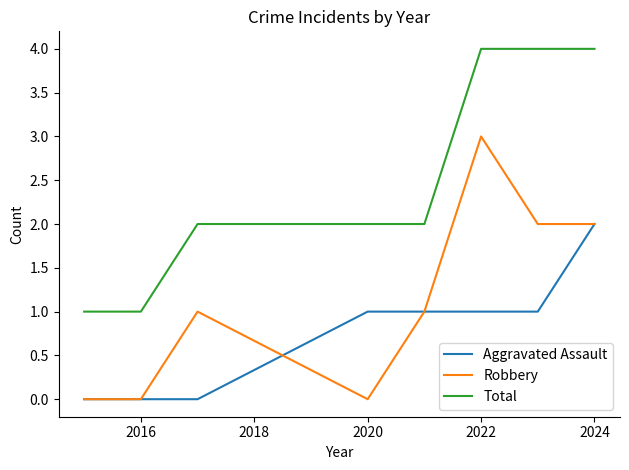

True or false: Total and Aggravated Assault cross at least once.

False